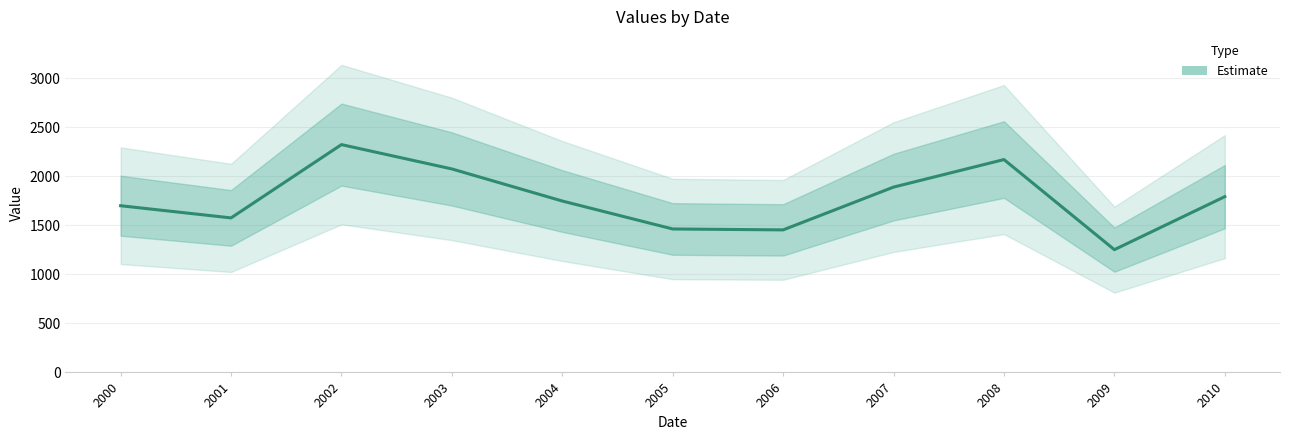

List the labels in order of value, smallest first.

2009, 2006, 2005, 2001, 2000, 2004, 2010, 2007, 2003, 2008, 2002